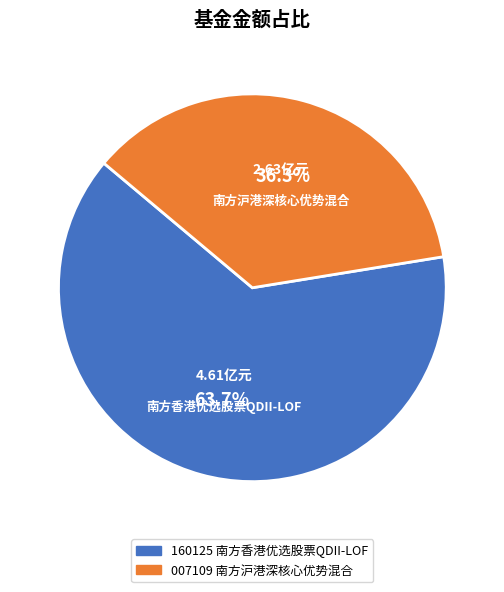

What is the smallest slice in the pie chart?

南方沪港深核心优势混合